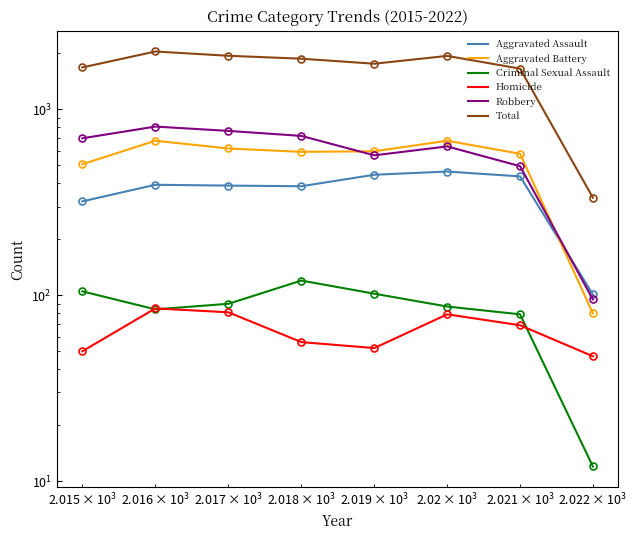

What are all the series names shown in the legend?

Aggravated Assault, Aggravated Battery, Criminal Sexual Assault, Homicide, Robbery, Total